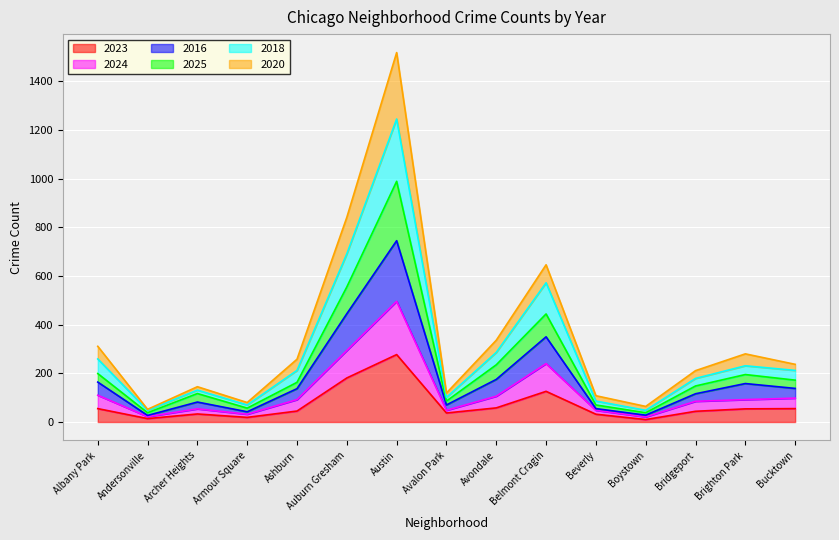

Is it true that 2023 equals 37 at Avalon Park?

True